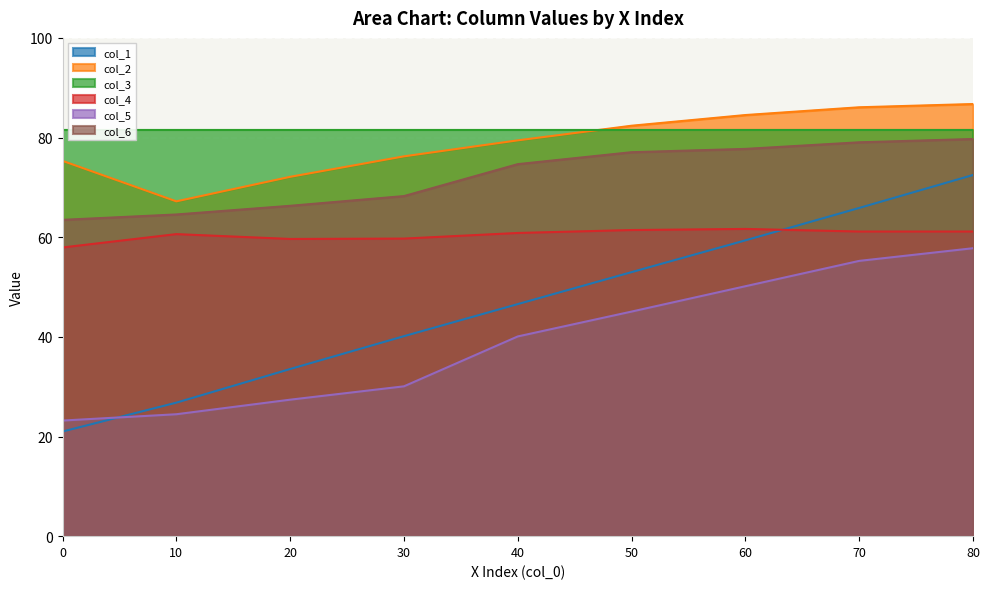

True or false: col_6 and col_1 cross at least once.

False